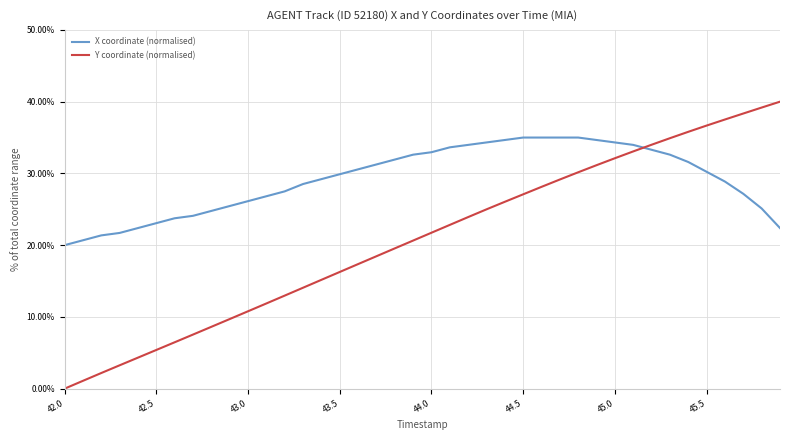

Reading right to left, what are all the values shown in this chart?

X coordinate (normalised): 22.4	25.1	27.2	28.9	30.2	31.6	32.6	33.3	34.0	34.3	34.7	35.0	35.0	35.0	35.0	34.7	34.3	34.0	33.6	33.0	32.6	31.9	31.3	30.6	29.9	29.2	28.5	27.5	26.8	26.1	25.5	24.8	24.1	23.8	23.1	22.4	21.7	21.4	20.7	20.0
Y coordinate (normalised): 40.0	39.2	38.4	37.5	36.7	35.8	34.9	34.0	33.1	32.1	31.1	30.2	29.2	28.1	27.1	26.0	25.0	23.9	22.8	21.7	20.6	19.6	18.5	17.4	16.3	15.2	14.1	13.0	11.9	10.8	9.7	8.6	7.5	6.5	5.4	4.3	3.3	2.2	1.1	0.0